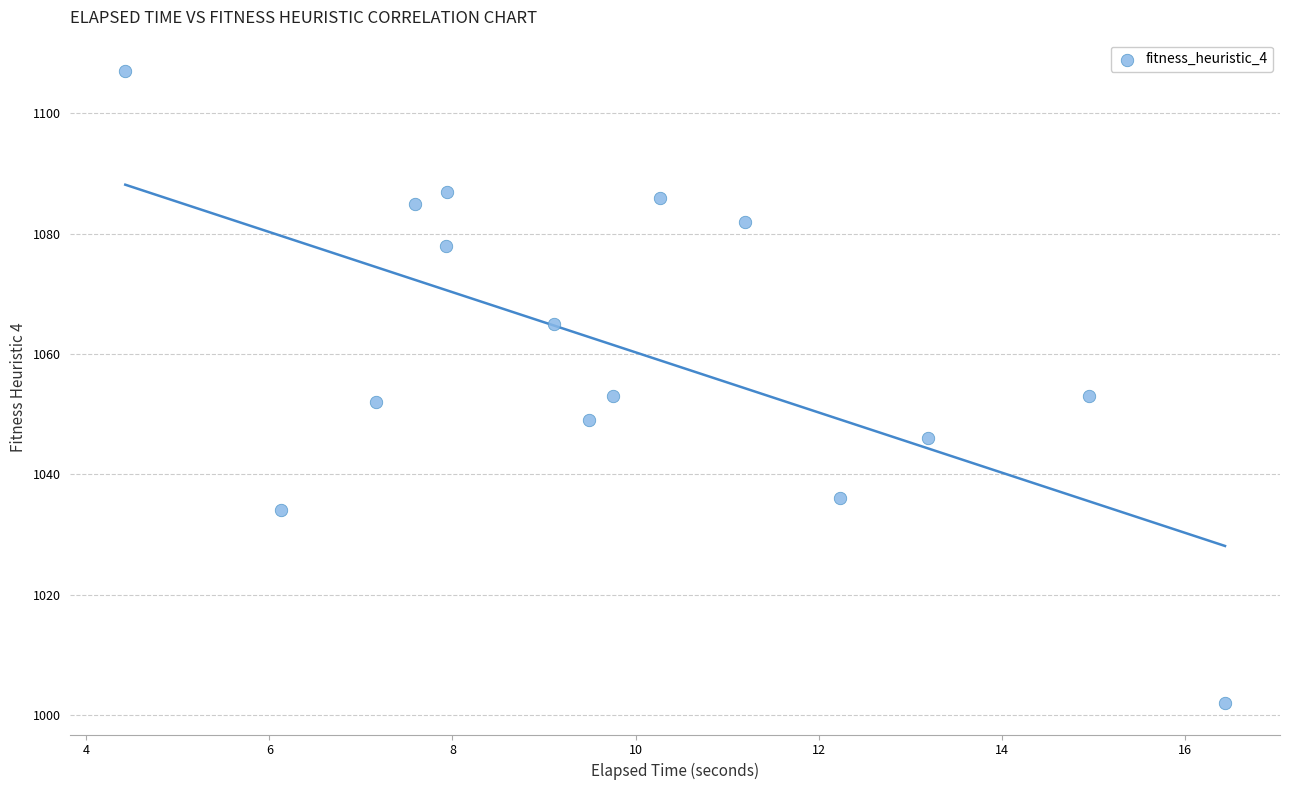

What is the range of Y values (max minus min)?

105